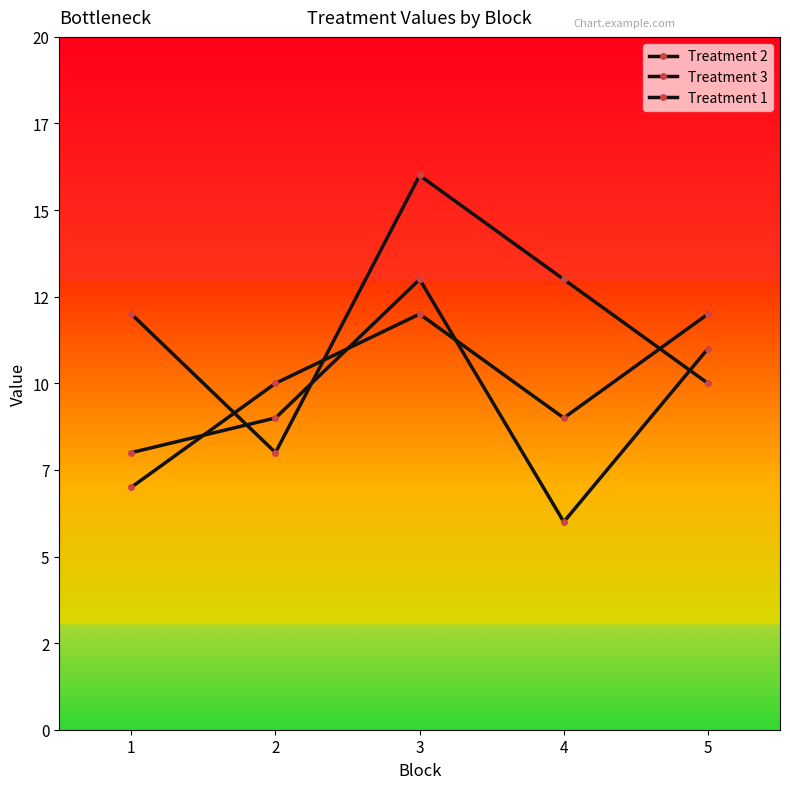

Does the chart have visible grid lines?

No